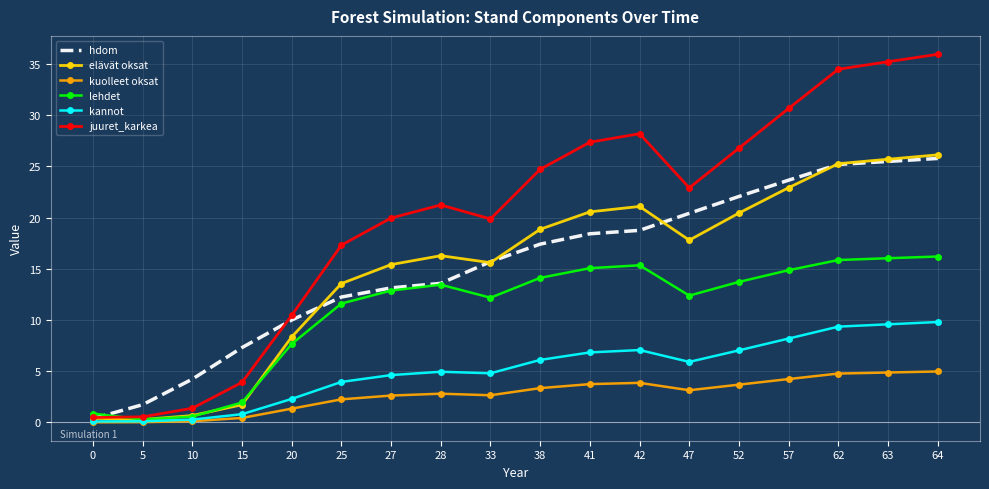

The value of kuolleet oksat at 57 is 4.2. True or false?

True